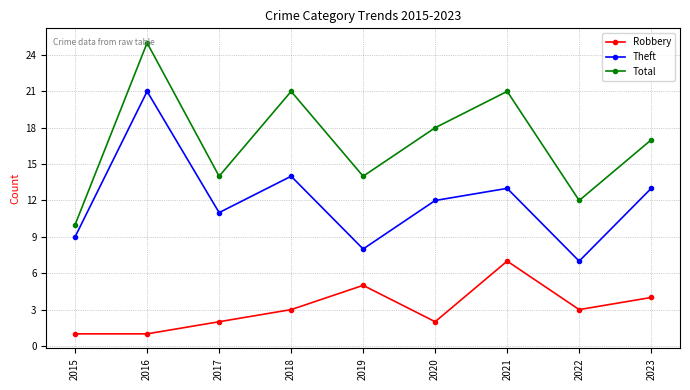

At which label is Theft closest to 14?

2018